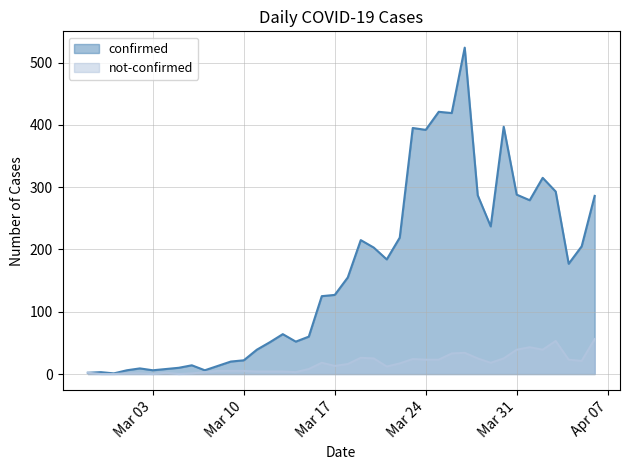

What is the value of the not-confirmed point at the 39th from the left?

21